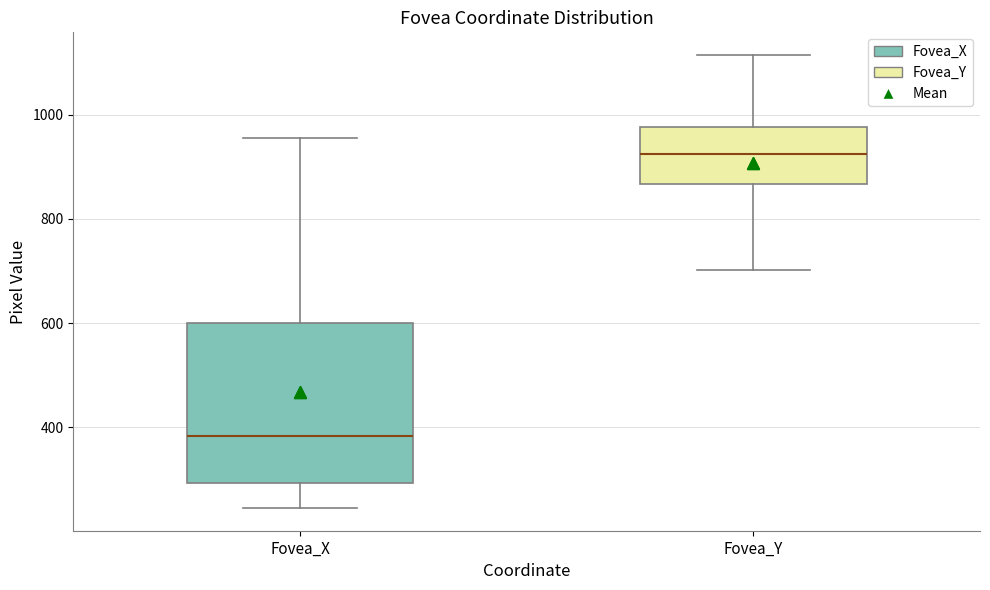

Comparing the boxes themselves (not the whiskers), which one is the tallest?

Fovea_X